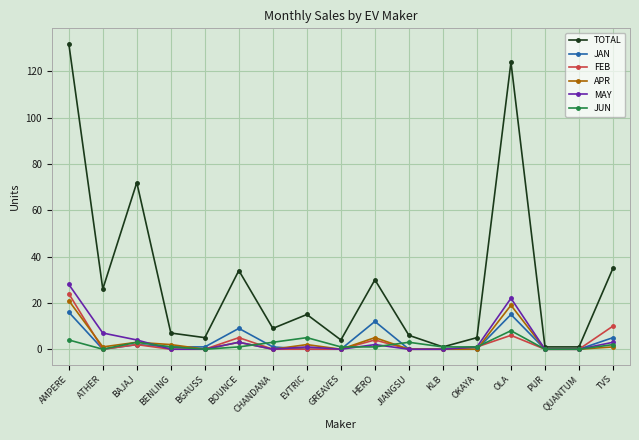

Does the chart have visible grid lines?

Yes